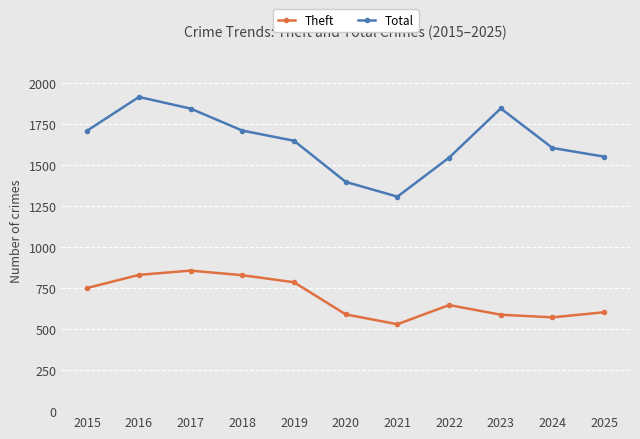

What is the value of the Theft point at the 8th from the left?

647